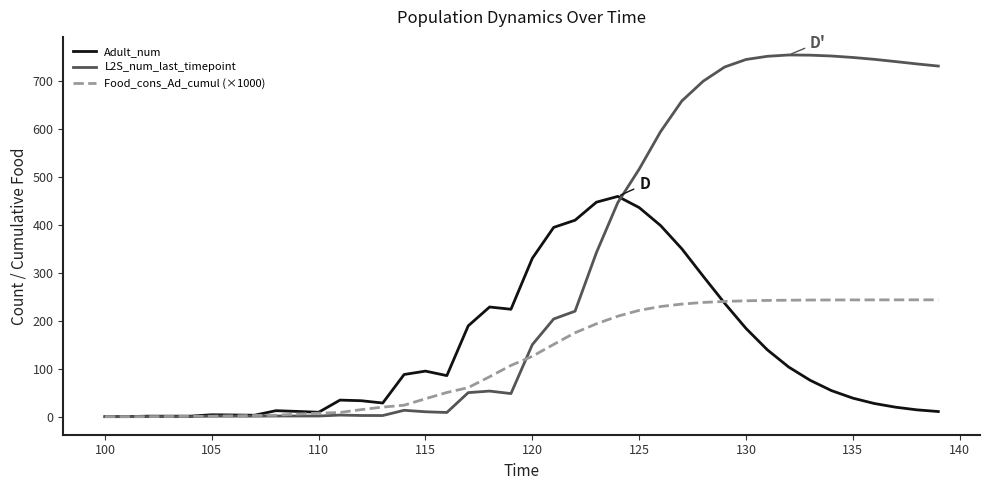

List the series in order of their peak value, lowest first.

Food_cons_Ad_cumul (×1000), Adult_num, L2S_num_last_timepoint